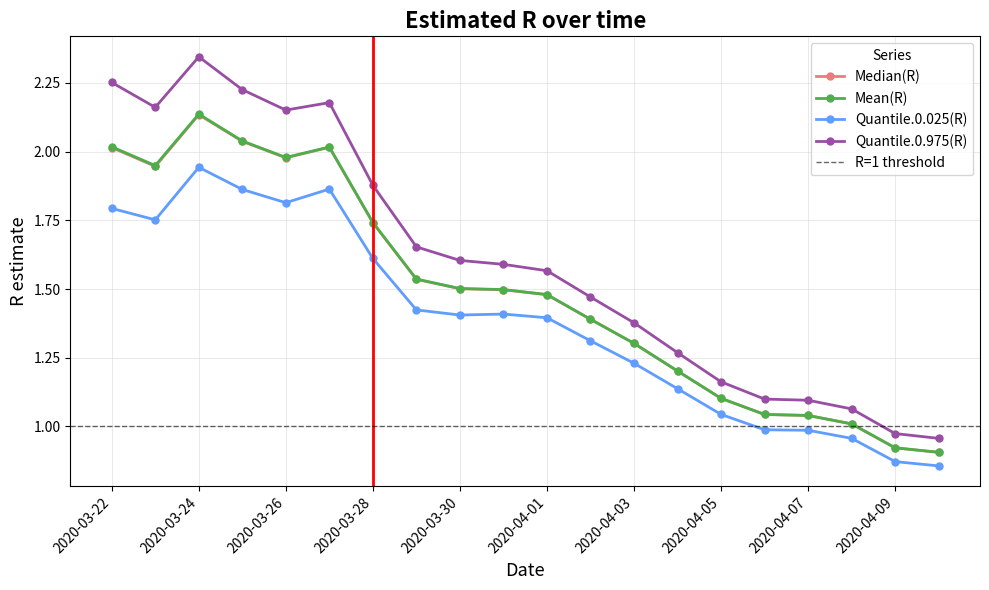

True or false: Median(R) and Quantile.0.975(R) cross at least once.

False